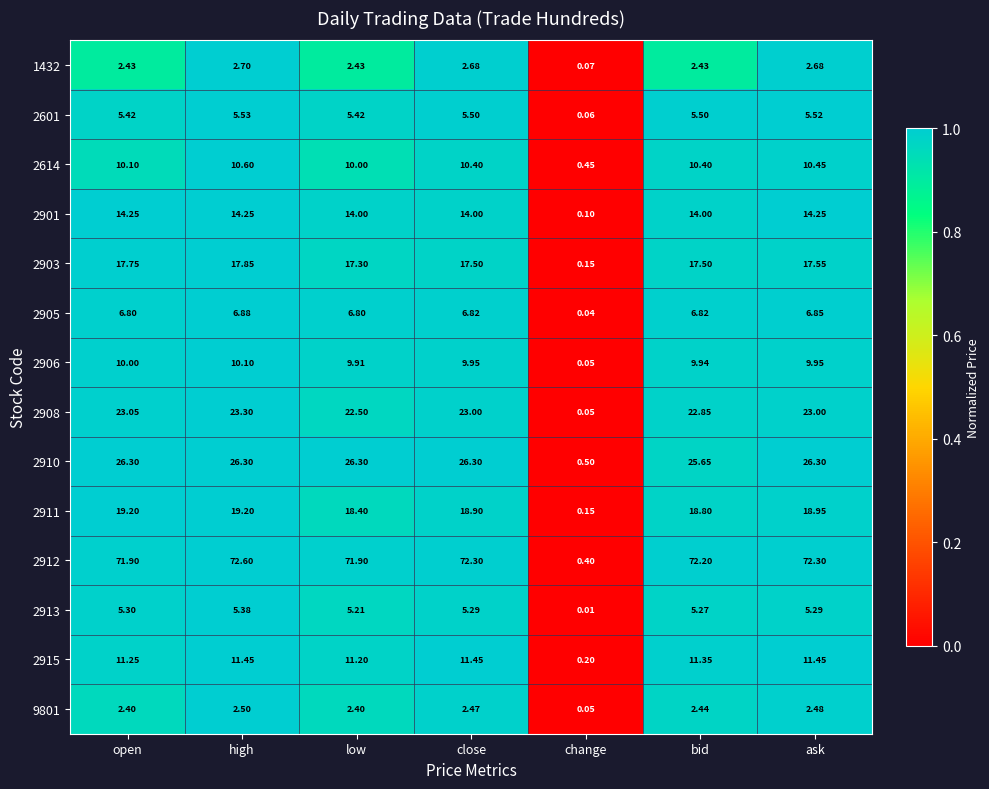

How many values in the 2903 series exceed 17?

6